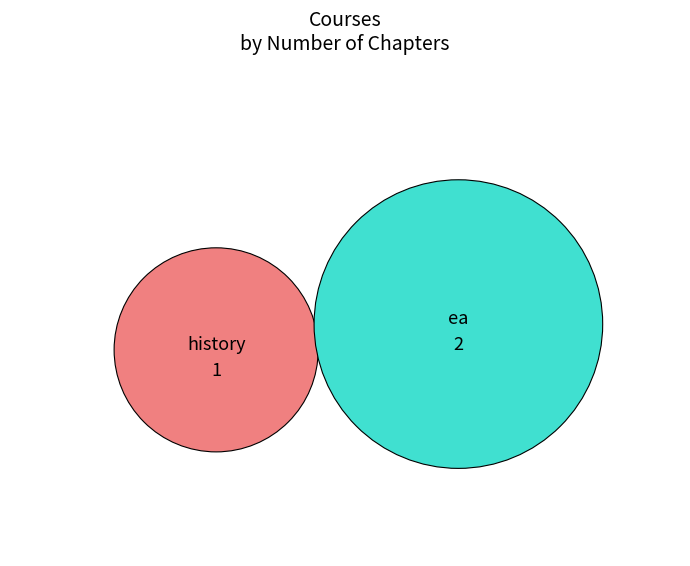

Which has a higher value, ea or history?

ea